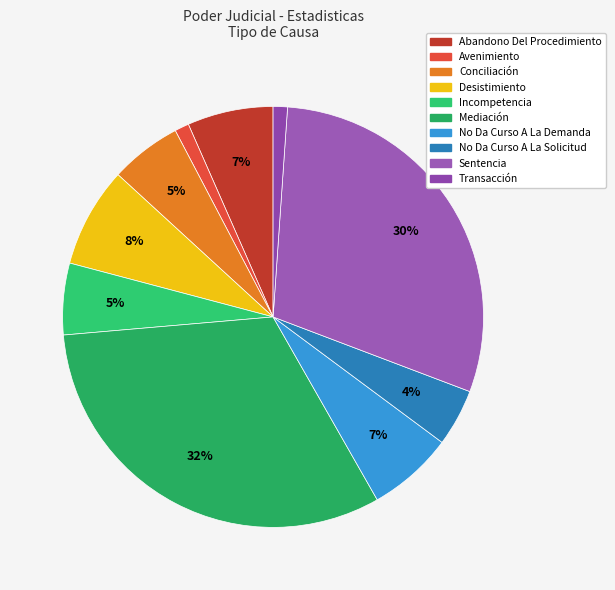

Is it true that Mediación is 32% of the pie?

True